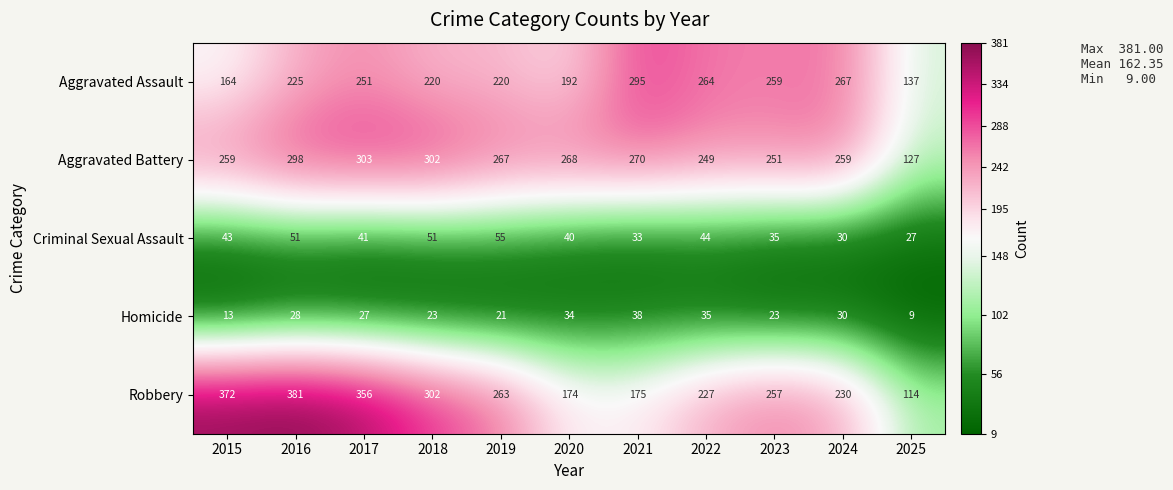

Which label corresponds to the largest value in the chart?

2016